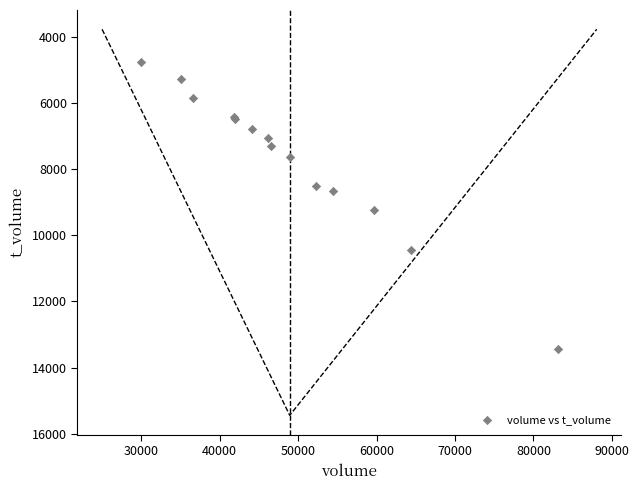

What Y value in the scatter plot is closest to 9109?

9240